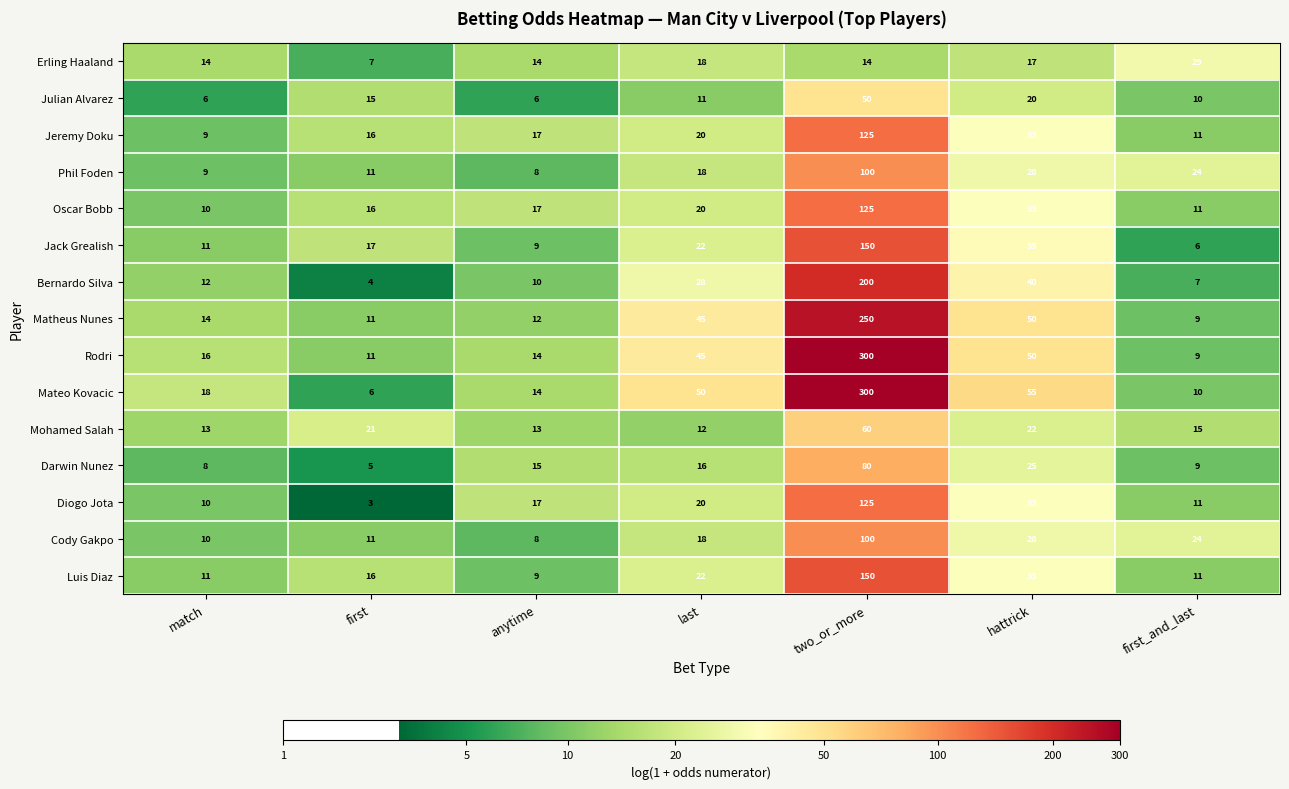

The Rodri series shows 12 at first_and_last. True or false?

False